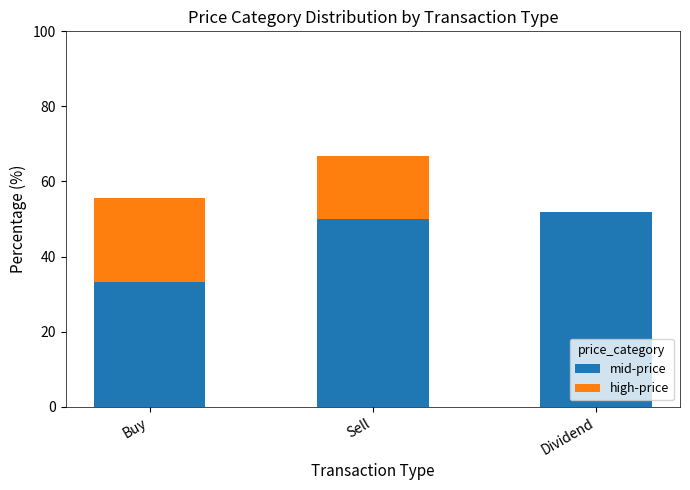

What is the highest value of the mid-price series?

52.0